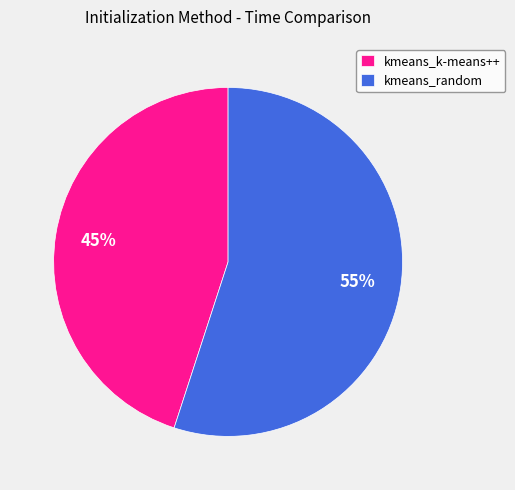

To the nearest percent, what portion does kmeans_random represent?

55%